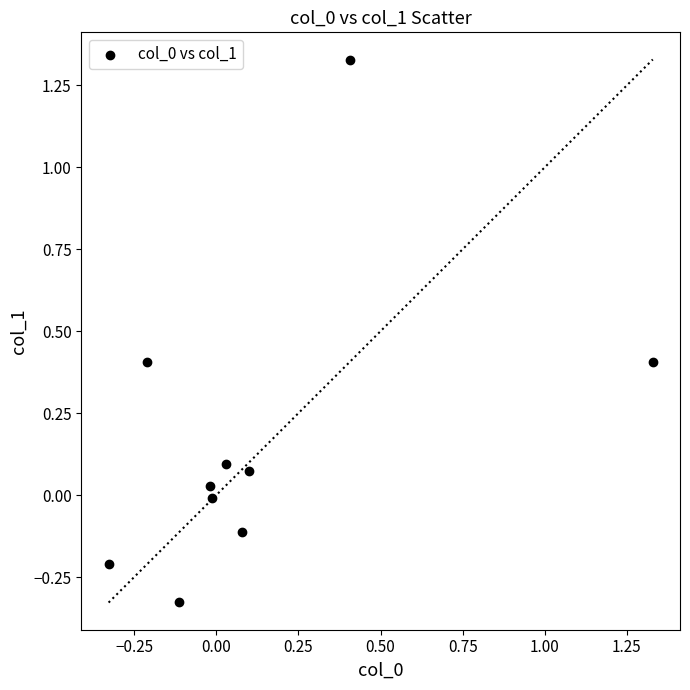

What is the range of Y values (max minus min)?

1.7